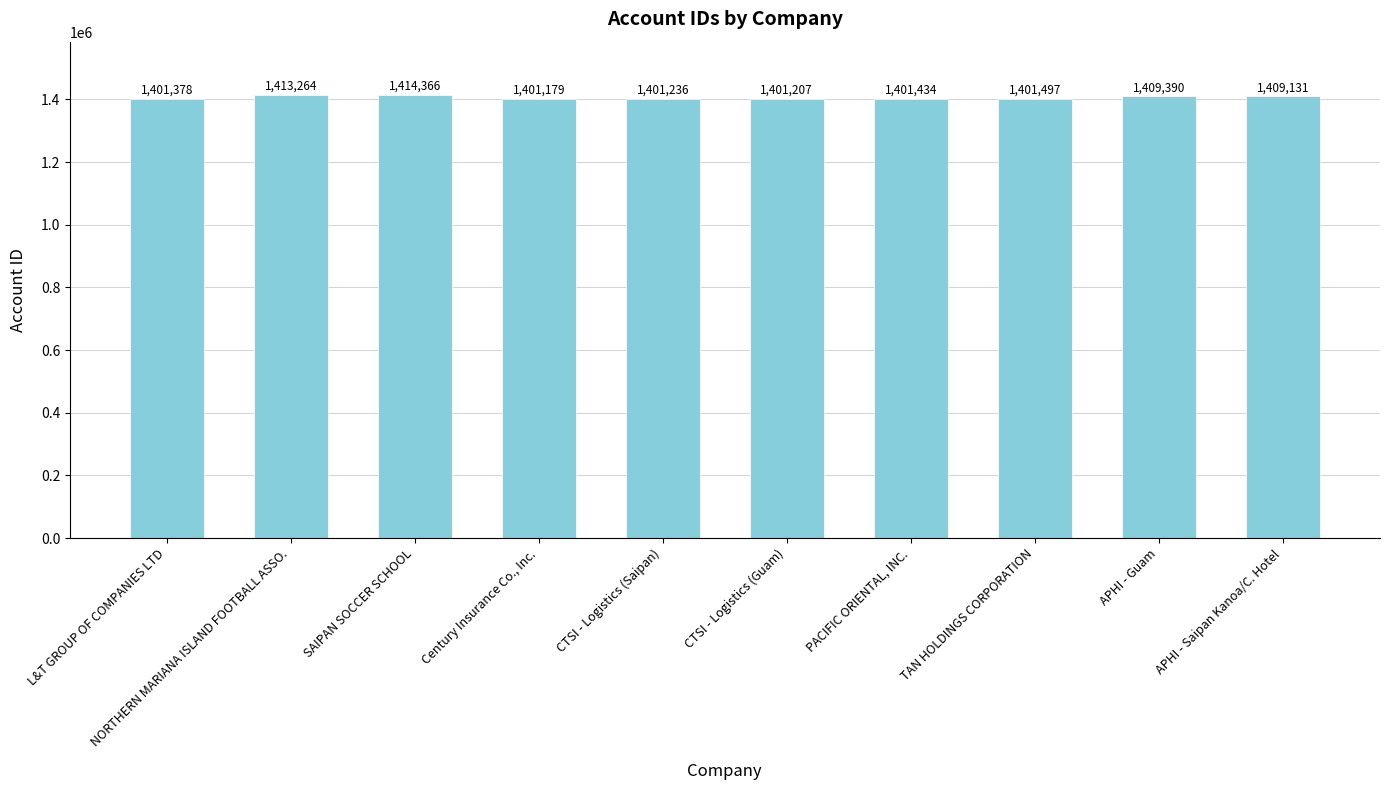

Between PACIFIC ORIENTAL, INC. and TAN HOLDINGS CORPORATION, which is larger?

TAN HOLDINGS CORPORATION